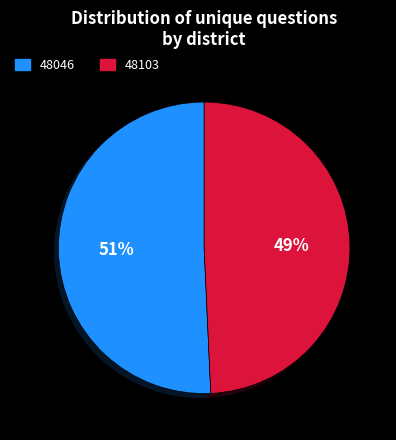

Rank the categories by value from lowest to highest.

48103, 48046